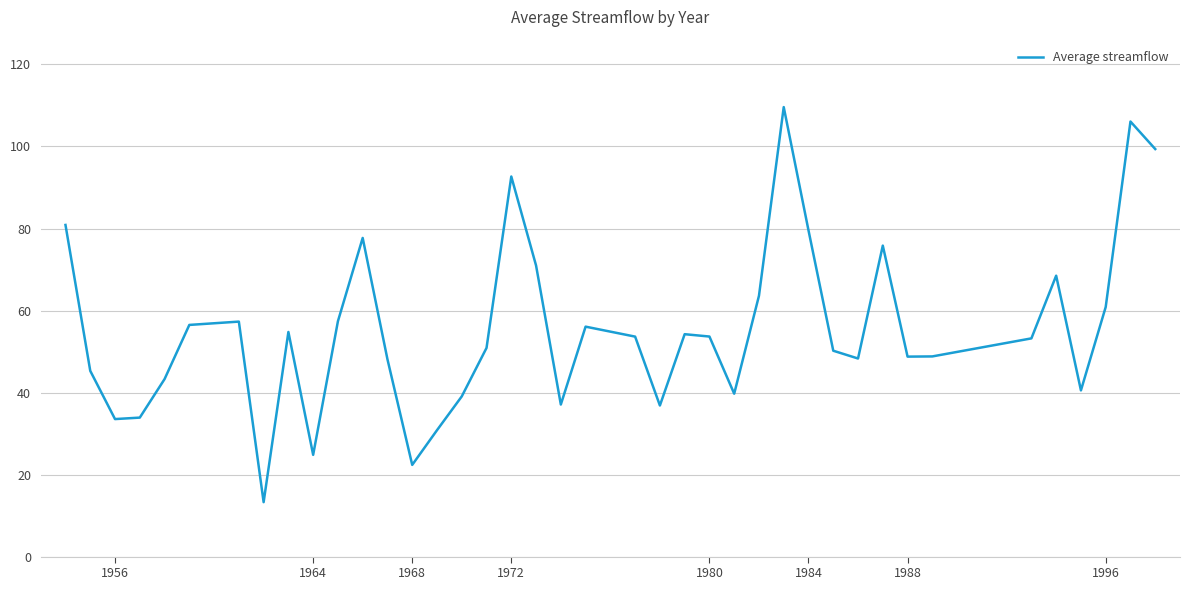

What is the greatest value displayed?

109.6